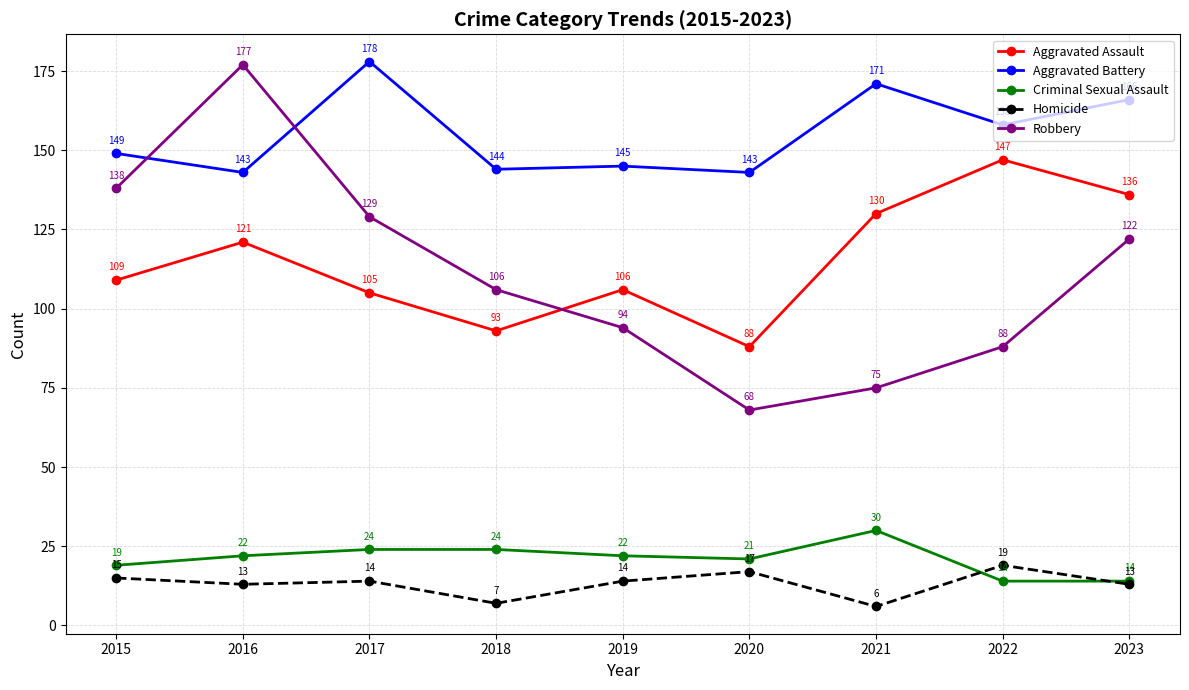

Is it true that Robbery equals 106 at 2018?

True